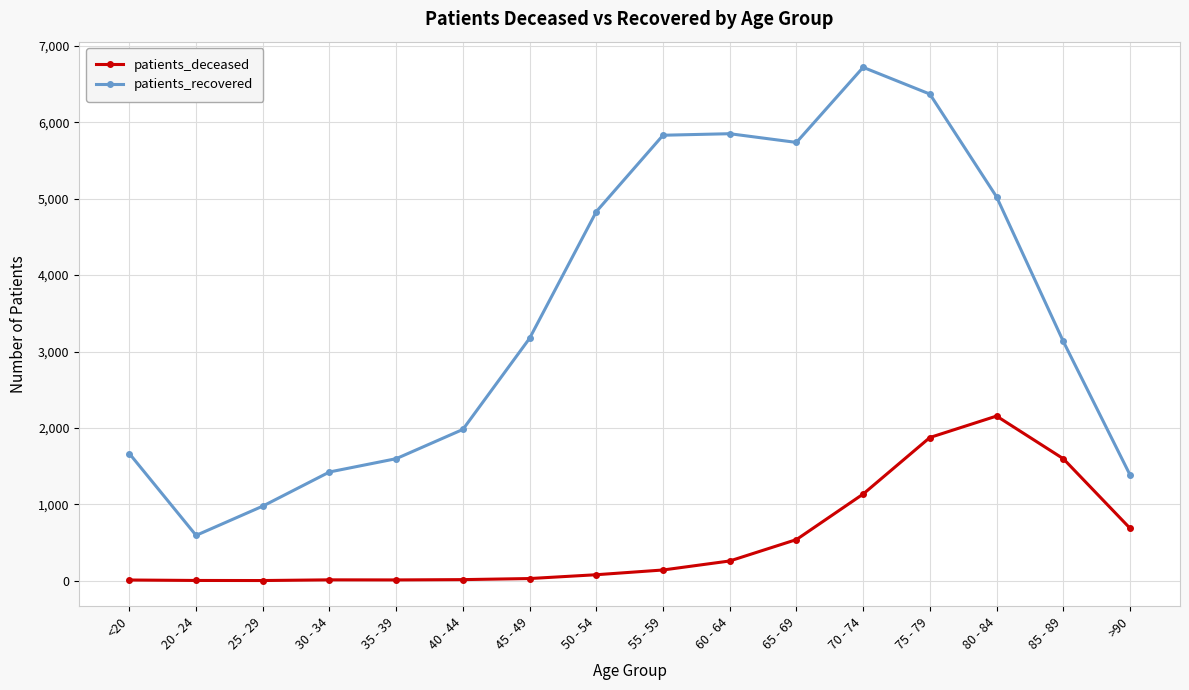

True or false: patients_deceased and patients_recovered intersect in this chart.

False